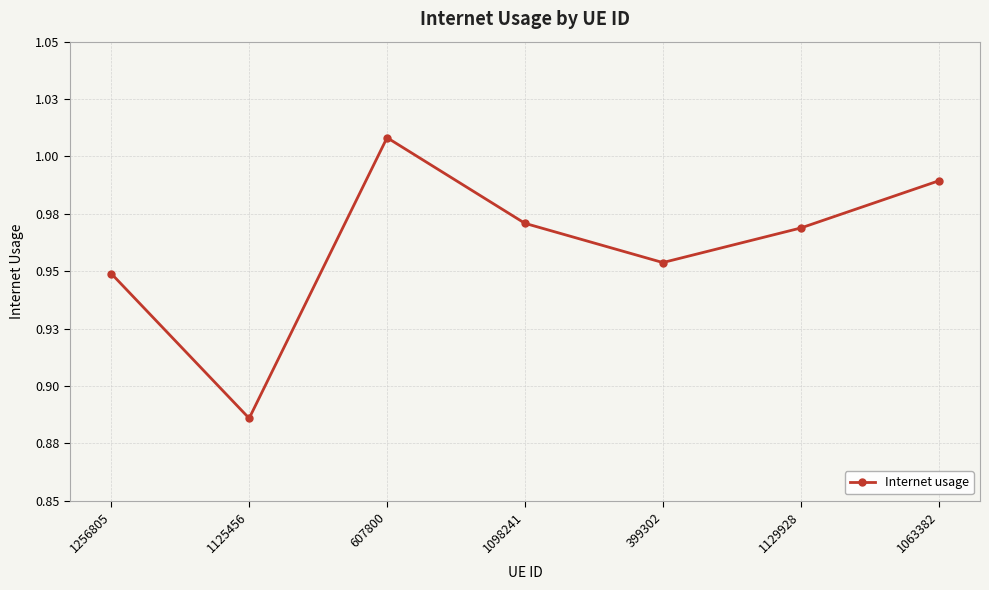

Does the chart display data point markers on the line(s)?

Yes